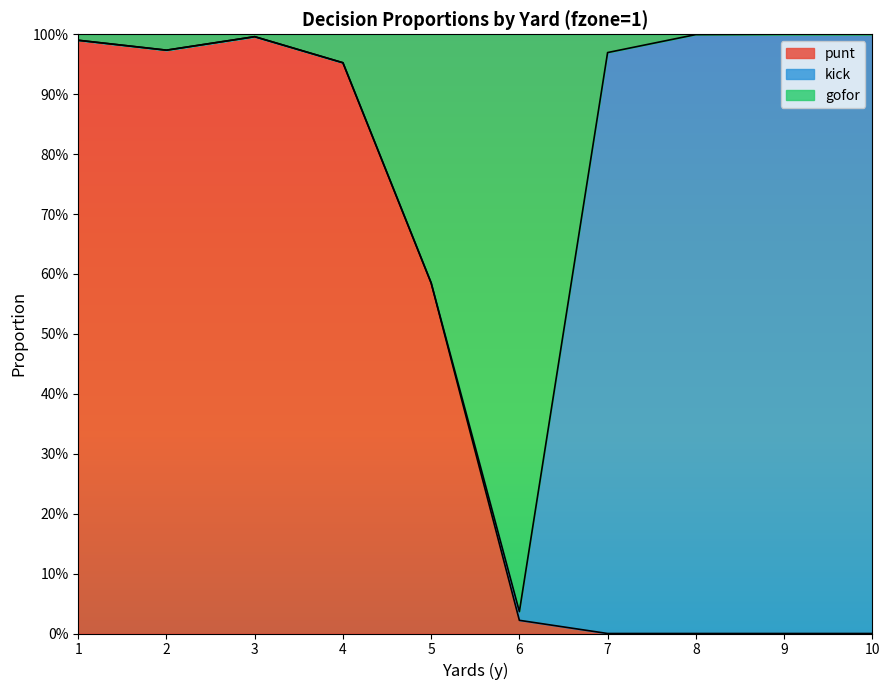

At which category does the chart reach its minimum across all series?

7